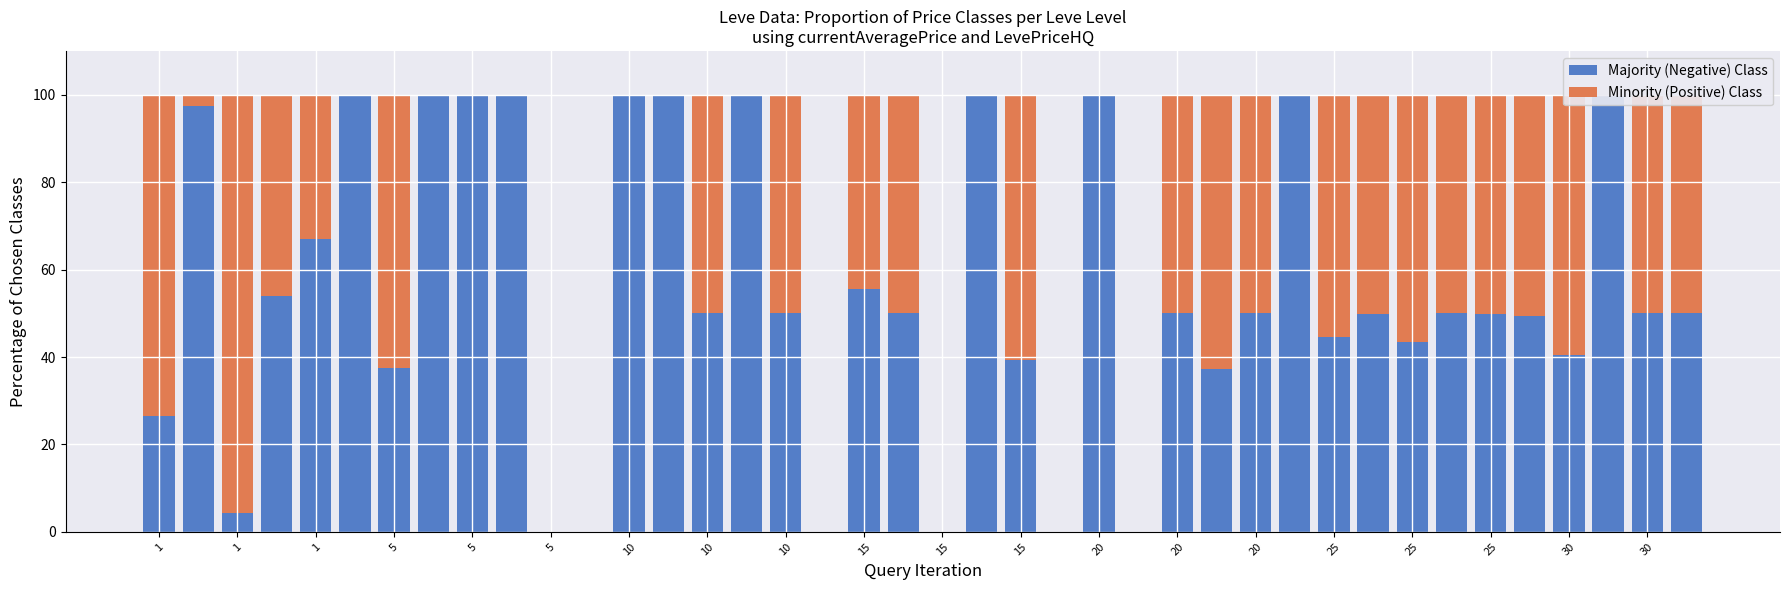

What is the difference between the maximum and second lowest values in the Minority (Positive) Class series?

95.7